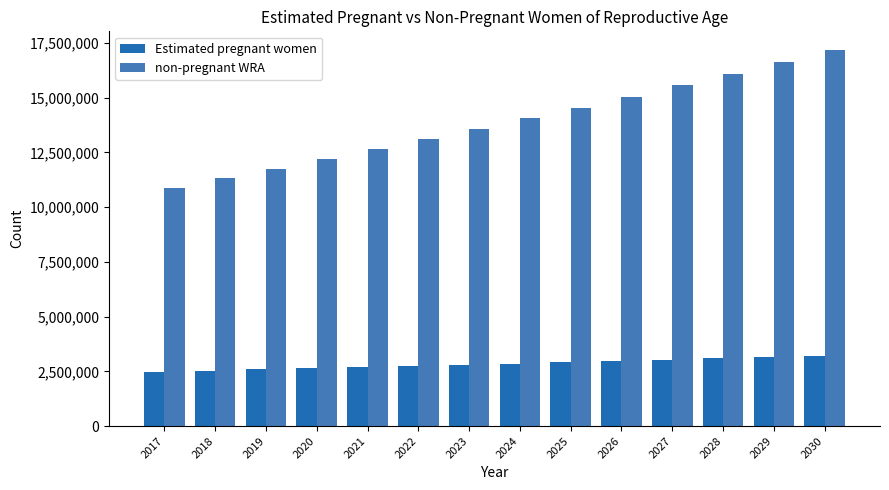

At which label does non-pregnant WRA reach its peak?

2030